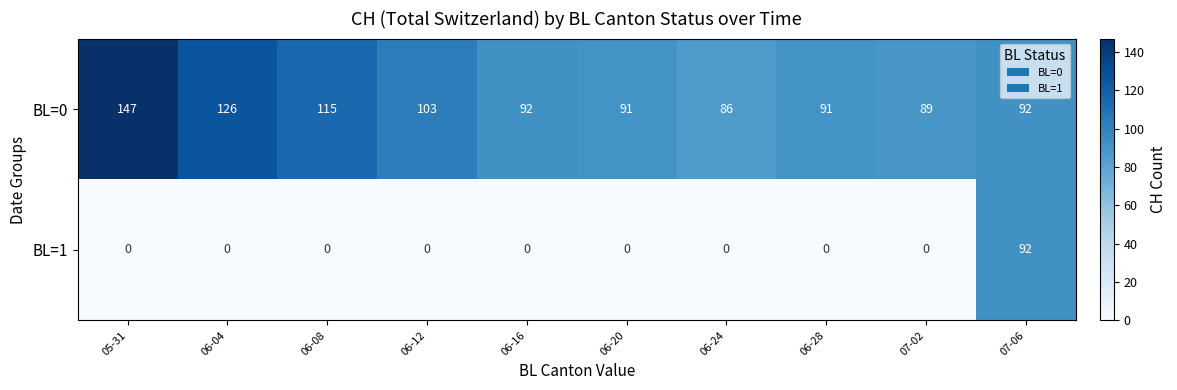

What is the sum of all BL=0 values?

1032